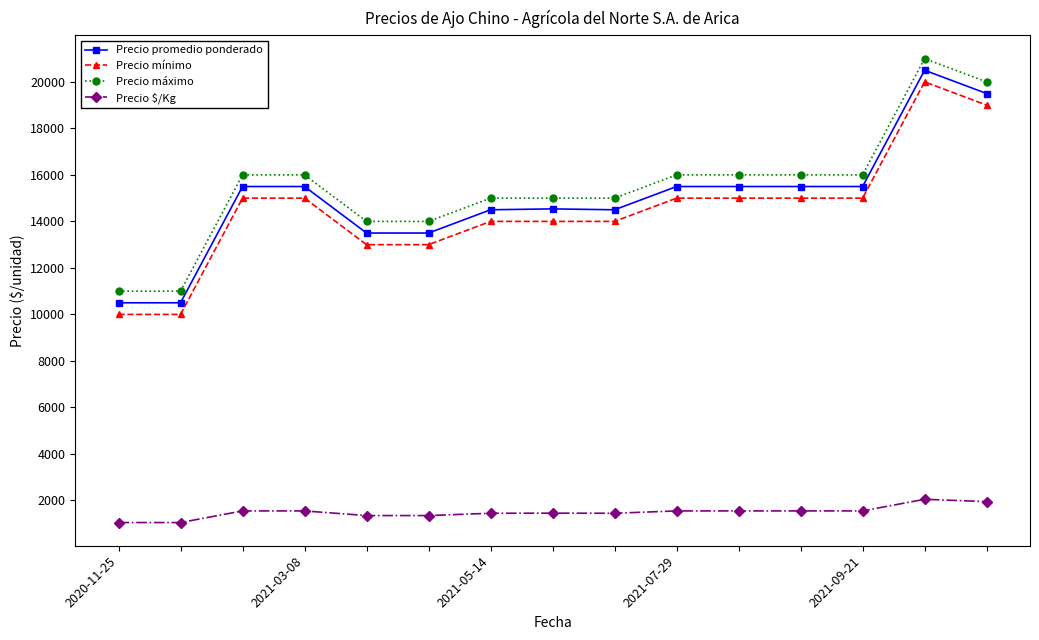

What is the value of the Precio máximo point at the 12th from the left?

16000